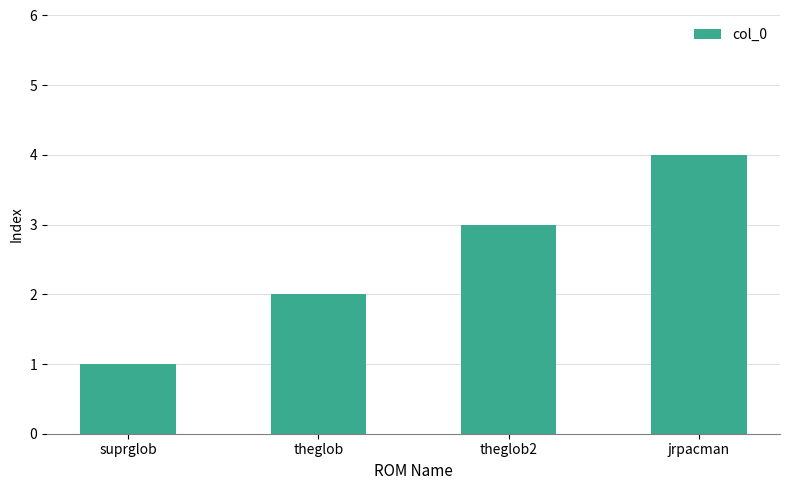

Reading left to right, extract all data points from this chart.

1	2	3	4